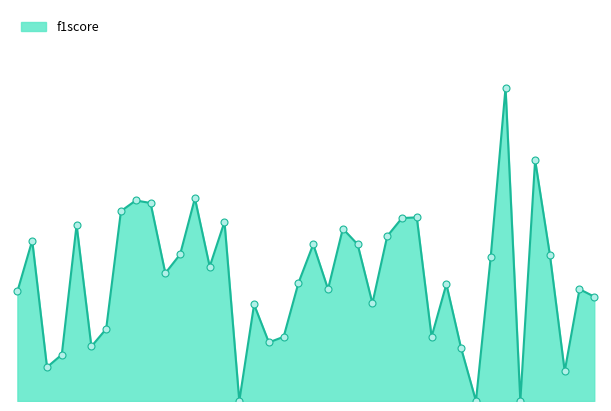

Does the chart have visible grid lines?

No